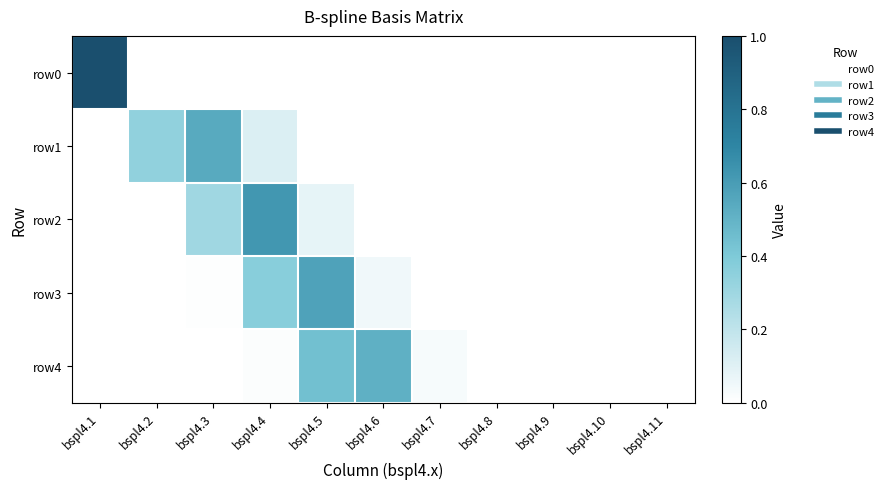

Reading left to right, list all the values displayed in this chart.

row0: bspl4.1=1.0	bspl4.2=0.0	bspl4.3=0.0	bspl4.4=0.0	bspl4.5=0.0	bspl4.6=0.0	bspl4.7=0.0	bspl4.8=0.0	bspl4.9=0.0	bspl4.10=0.0	bspl4.11=0.0
row1: bspl4.1=0.0	bspl4.2=0.3	bspl4.3=0.5	bspl4.4=0.1	bspl4.5=0.0	bspl4.6=0.0	bspl4.7=0.0	bspl4.8=0.0	bspl4.9=0.0	bspl4.10=0.0	bspl4.11=0.0
row2: bspl4.1=0.0	bspl4.2=0.0	bspl4.3=0.3	bspl4.4=0.6	bspl4.5=0.1	bspl4.6=0.0	bspl4.7=0.0	bspl4.8=0.0	bspl4.9=0.0	bspl4.10=0.0	bspl4.11=0.0
row3: bspl4.1=0.0	bspl4.2=0.0	bspl4.3=0.0	bspl4.4=0.4	bspl4.5=0.6	bspl4.6=0.0	bspl4.7=0.0	bspl4.8=0.0	bspl4.9=0.0	bspl4.10=0.0	bspl4.11=0.0
row4: bspl4.1=0.0	bspl4.2=0.0	bspl4.3=0.0	bspl4.4=0.0	bspl4.5=0.4	bspl4.6=0.5	bspl4.7=0.0	bspl4.8=0.0	bspl4.9=0.0	bspl4.10=0.0	bspl4.11=0.0